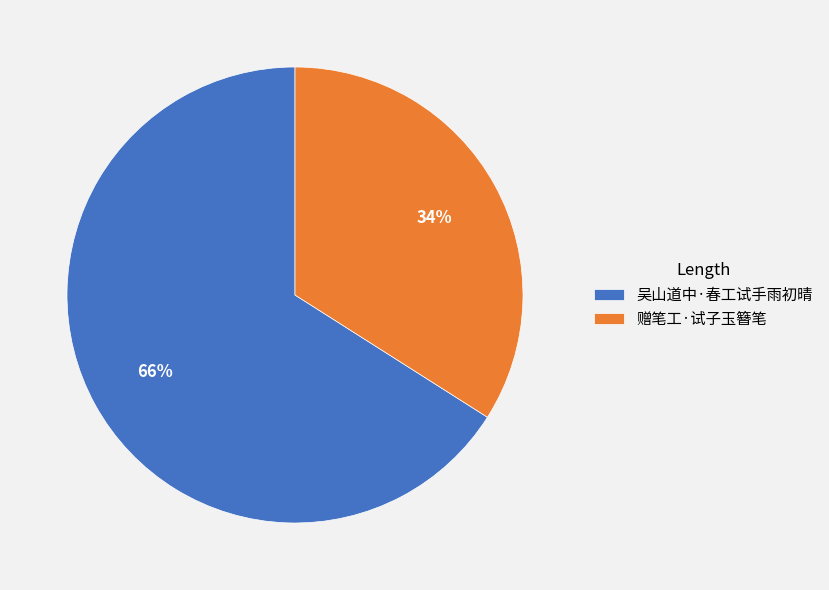

How many segments does this pie chart have?

2